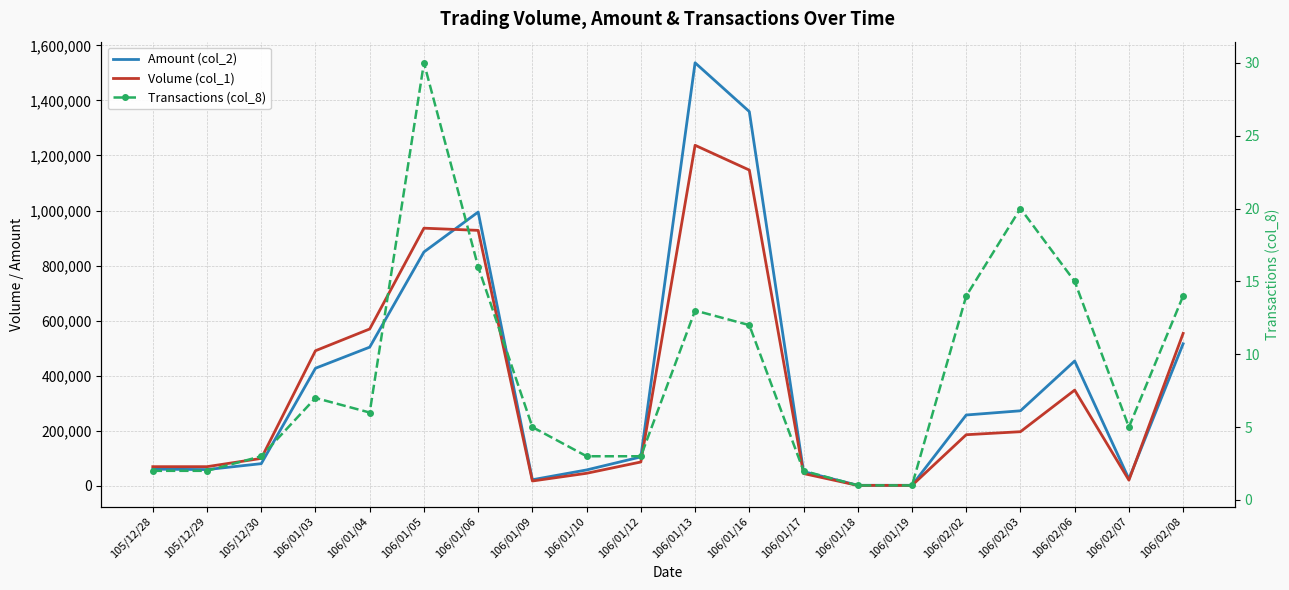

True or false: Transactions (col_8) has more than 2 interior local peaks.

True